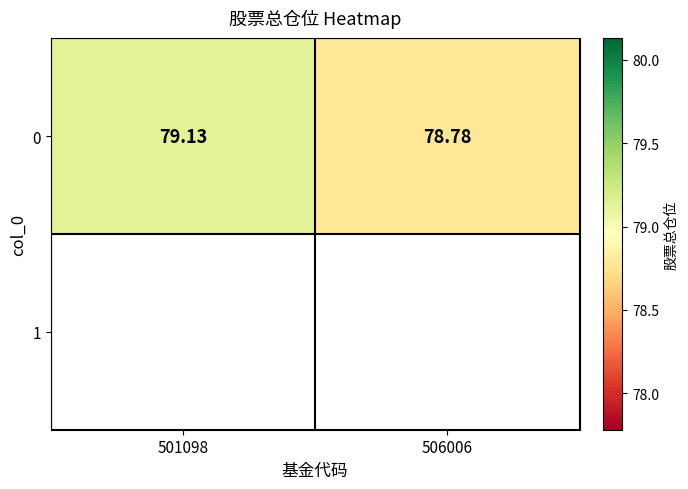

List the labels in order of value, smallest first.

506006, 501098